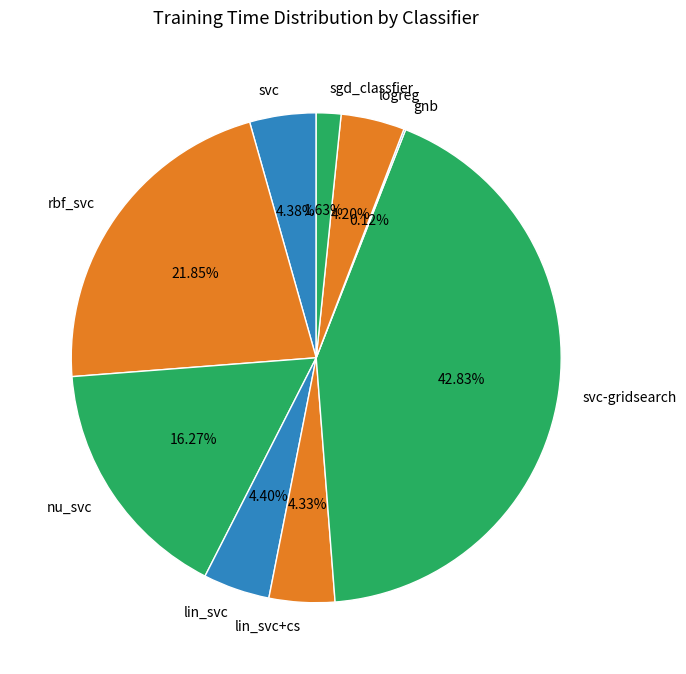

Combined, do rbf_svc and nu_svc account for over 50%?

No